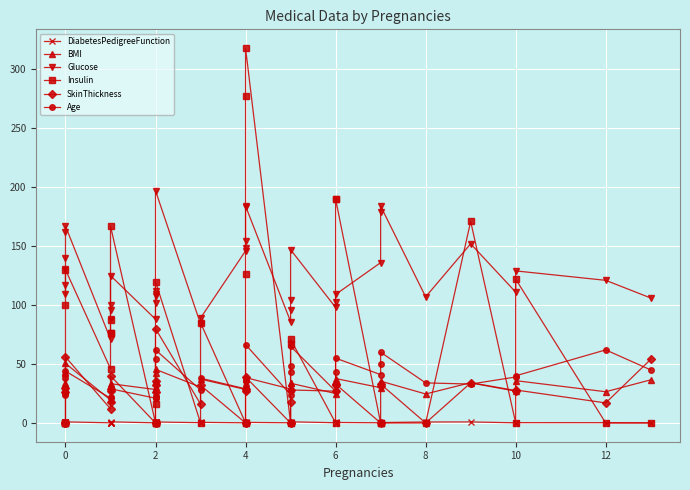

What is the difference between the maximum and minimum values in the DiabetesPedigreeFunction series?

0.9